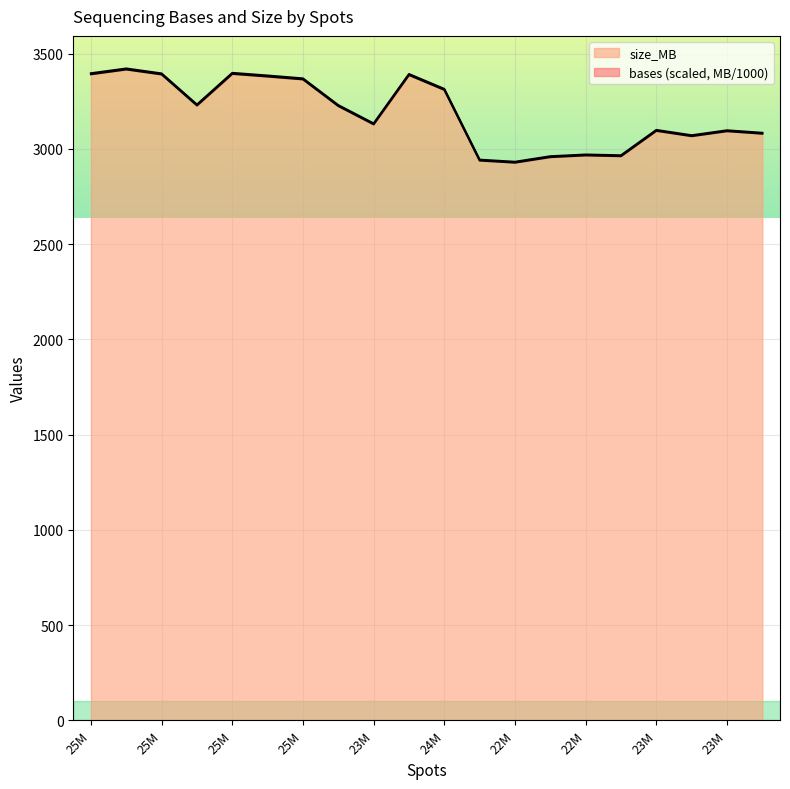

True or false: size_MB and bases cross at least once.

False